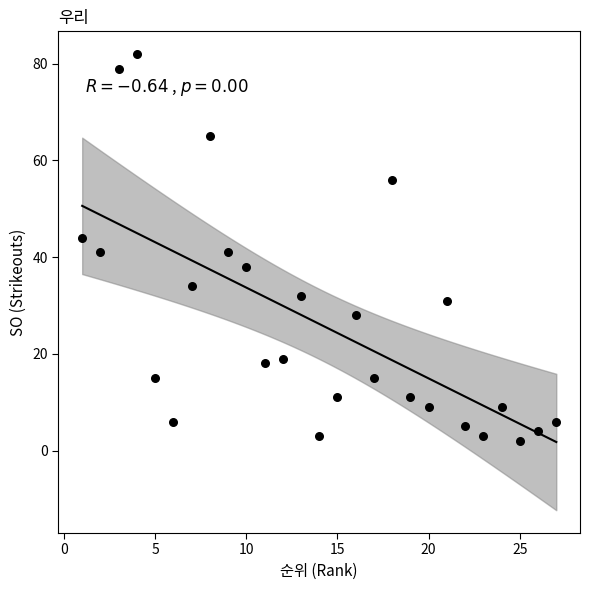

What is the range of X values (max minus min)?

26